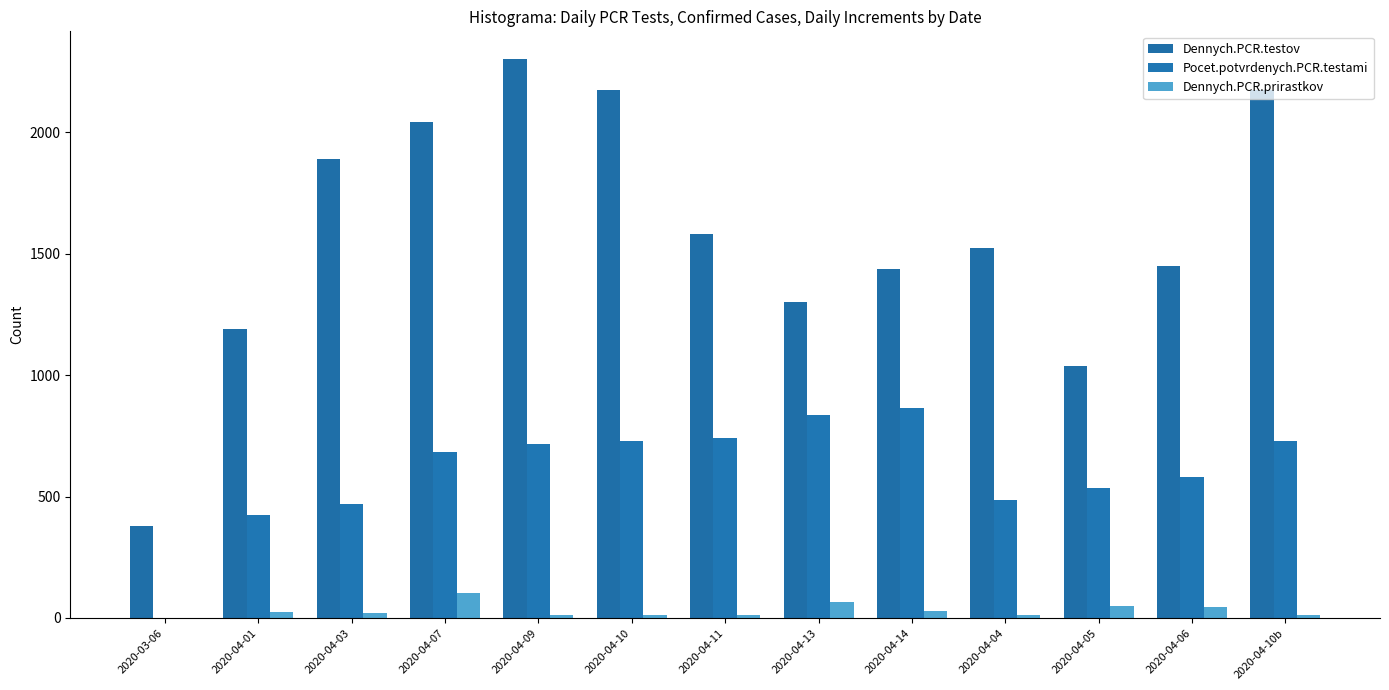

List the series in order of their peak value, lowest first.

Dennych.PCR.prirastkov, Pocet.potvrdenych.PCR.testami, Dennych.PCR.testov